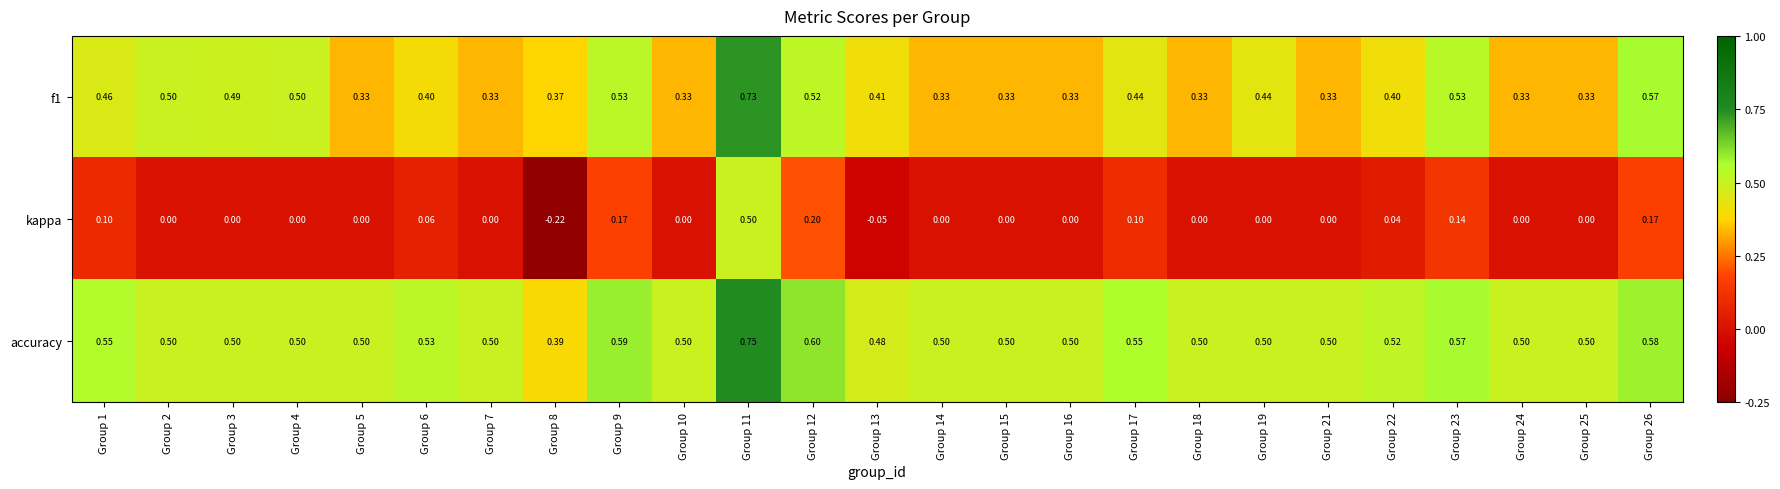

At which category is the sum across all series the highest?

Group 11